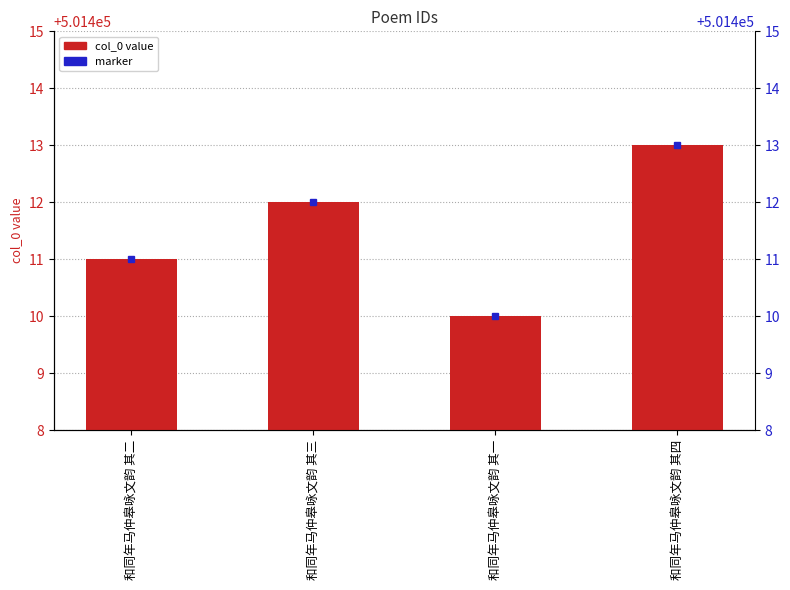

The chart shows a value of 241642 at 和同年马仲皋咏文韵 其二. True or false?

False